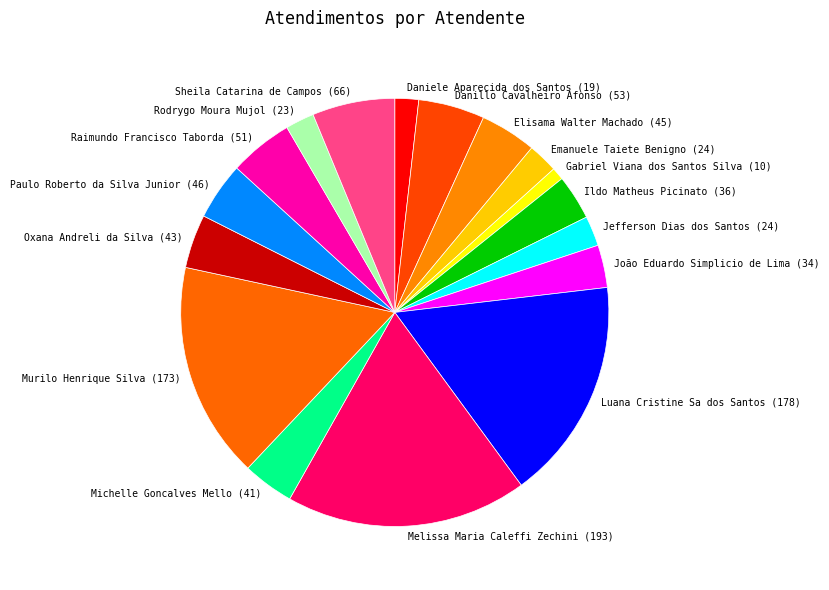

To the nearest percent, what percentage of the pie is Jefferson Dias dos Santos?

2%